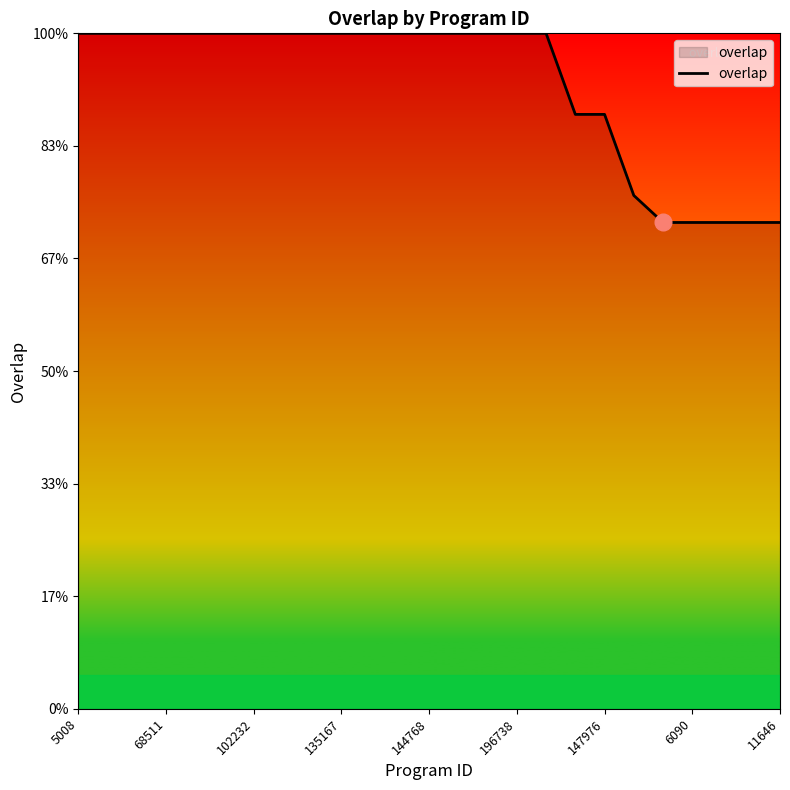

Is this an area chart (filled region under the line)?

Yes